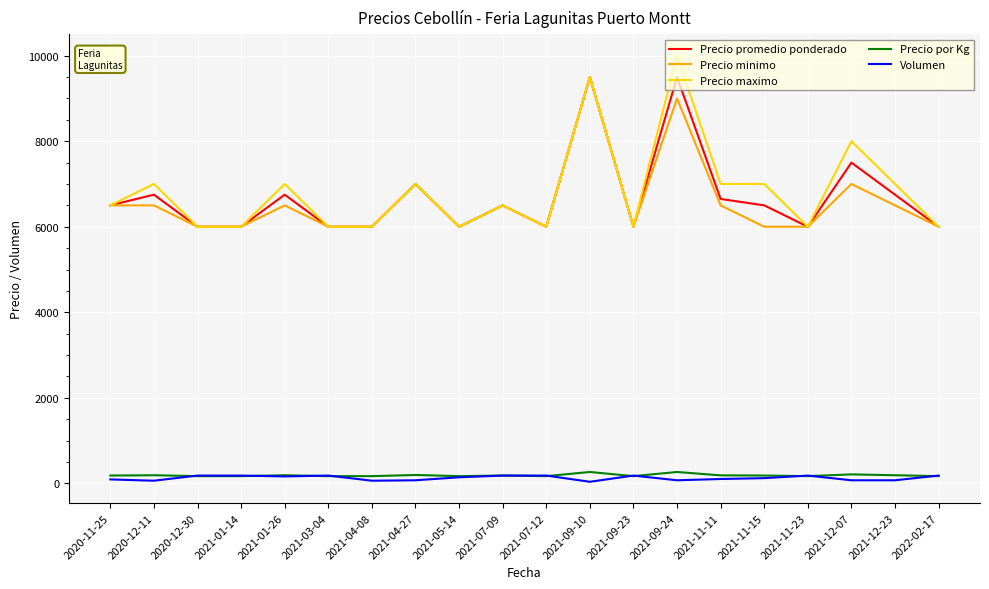

True or false: Precio por Kg and Precio promedio ponderado cross at least once.

False